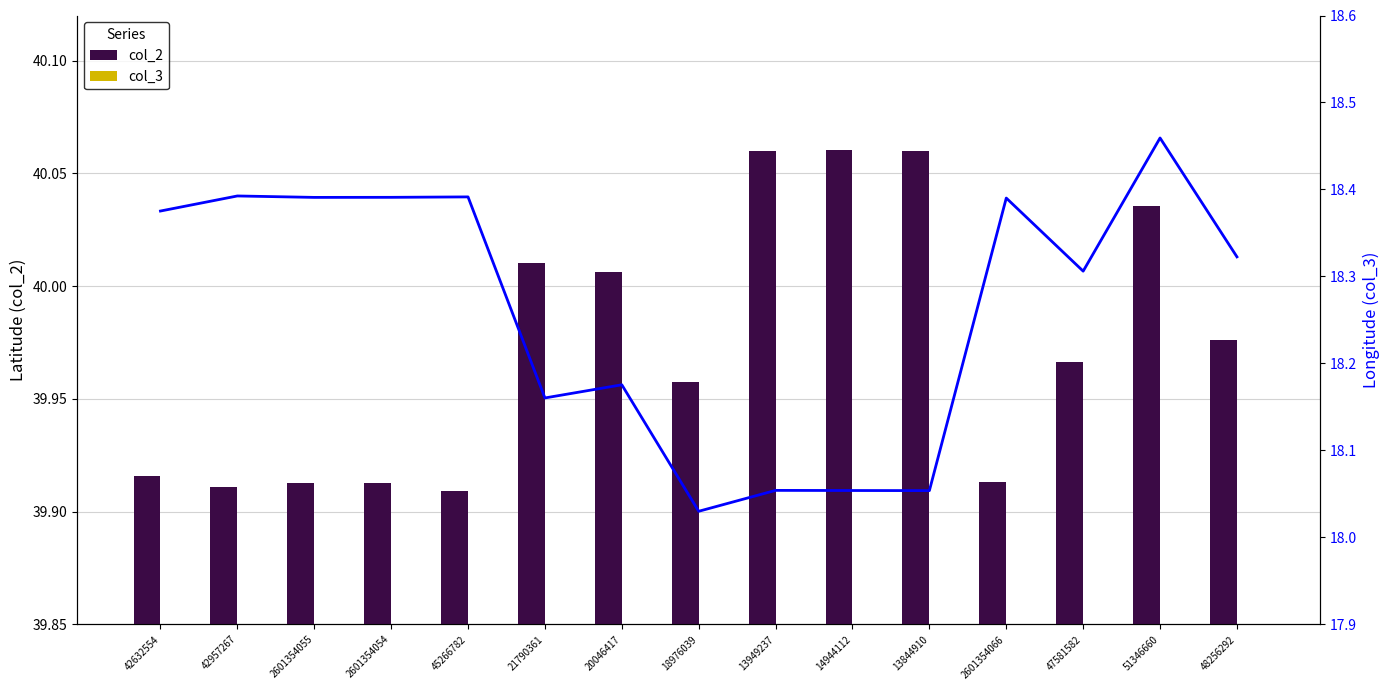

What is the difference between the maximum and second lowest values in the col_3 (line) series?

0.4